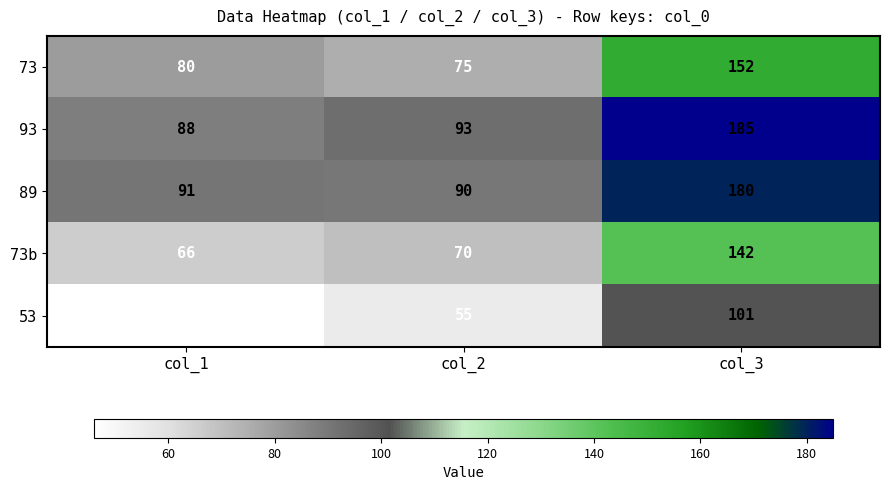

At how many categories does at least one series exceed 150?

1